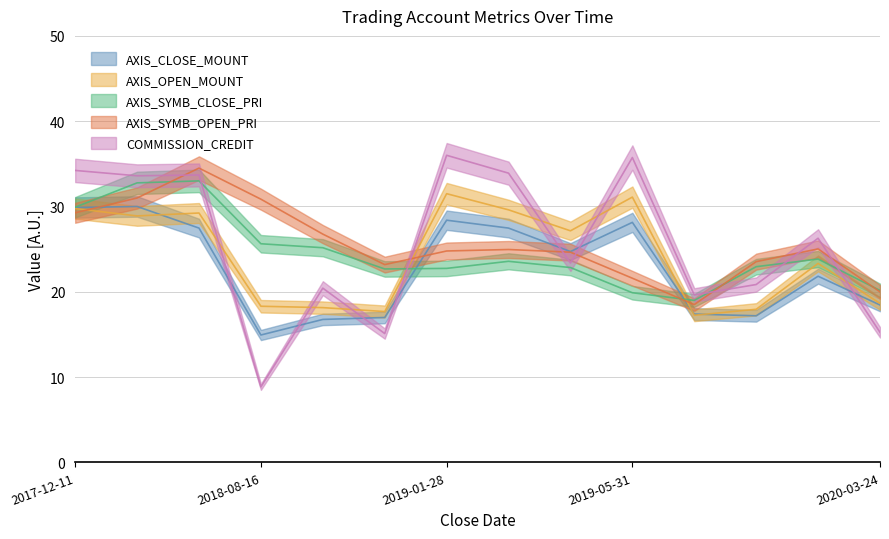

What are all the series names shown in the legend?

AXIS_CLOSE_MOUNT, AXIS_OPEN_MOUNT, AXIS_SYMB_CLOSE_PRI, AXIS_SYMB_OPEN_PRI, COMMISSION_CREDIT